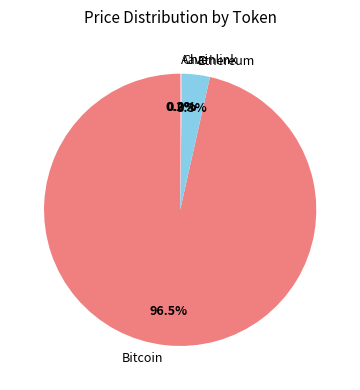

Does Ethereum represent more than half of the total?

No